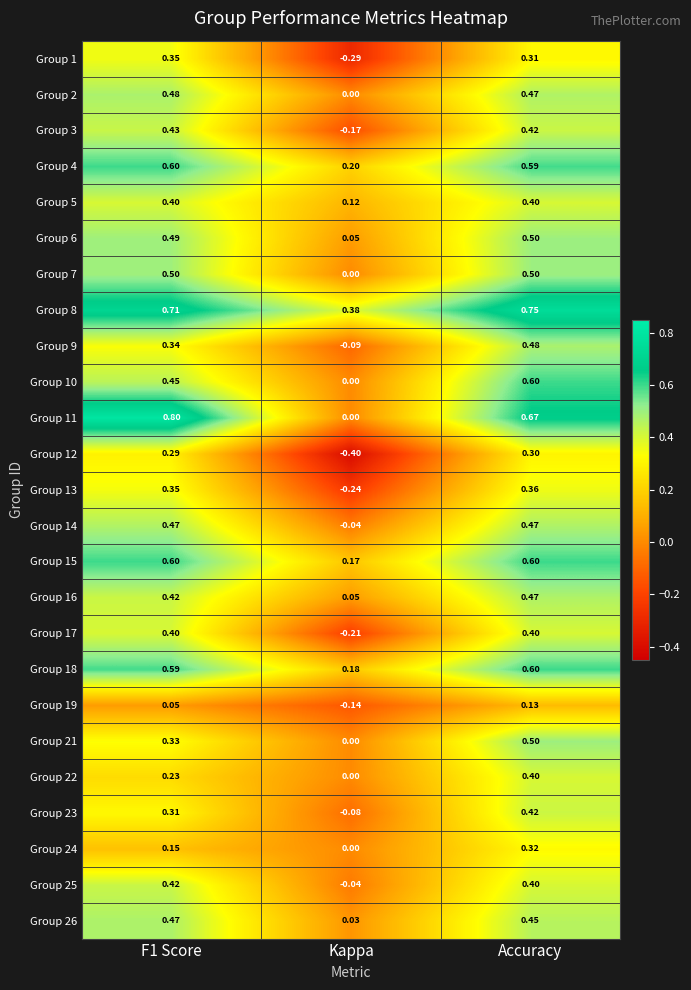

Where is Group 24 nearest to the value 0?

Kappa